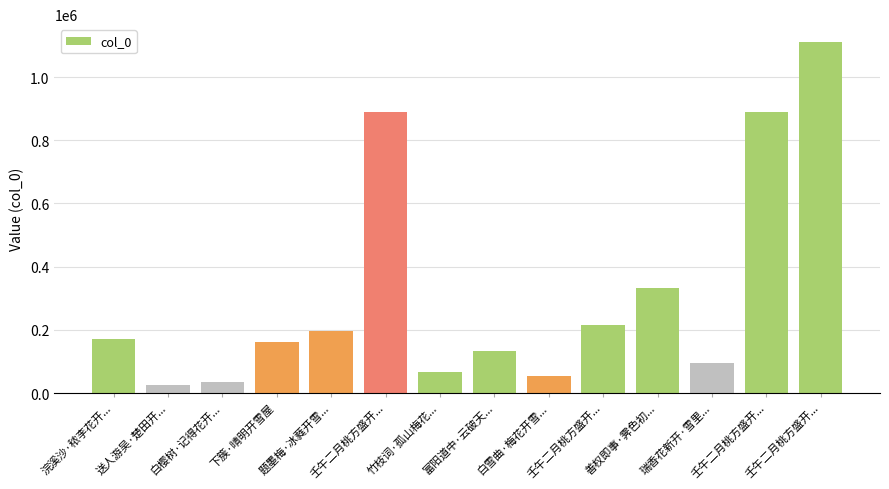

True or false: the data shows 114027 at 题墨梅·冰蕤开雪....

False